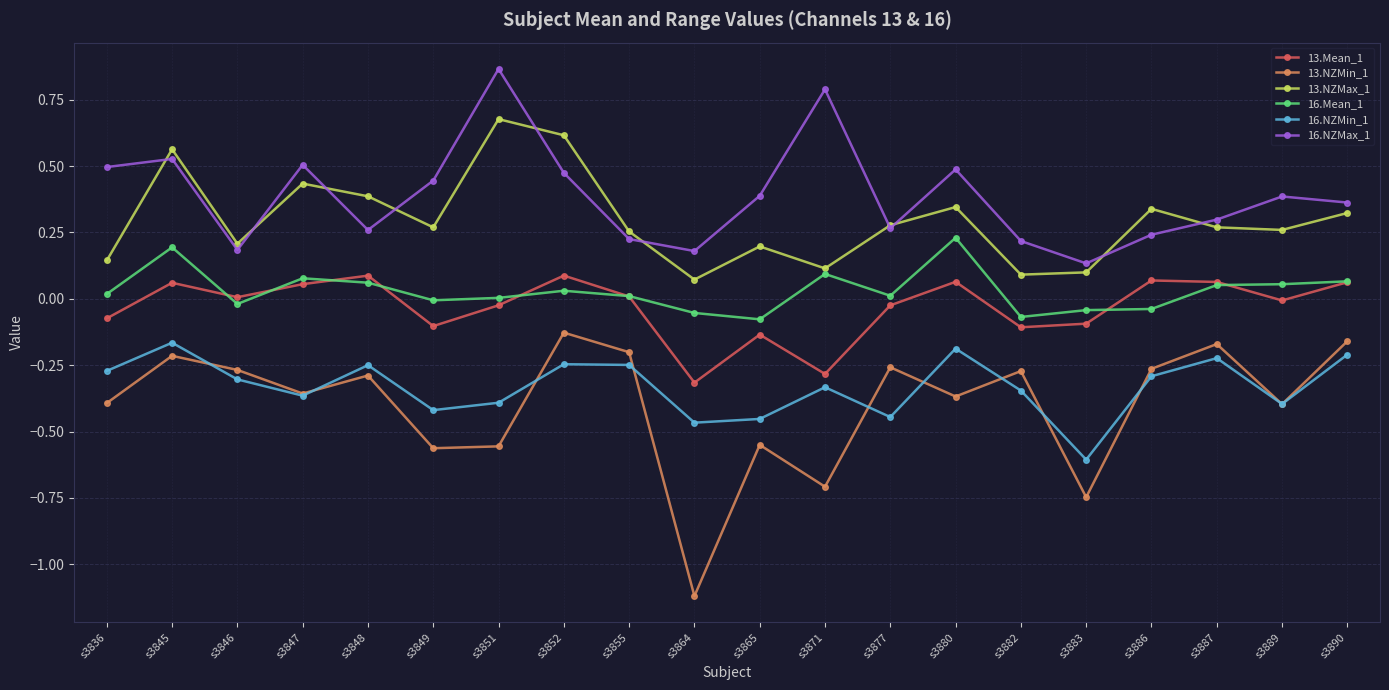

Which series has the largest range (max minus min)?

13.NZMin_1